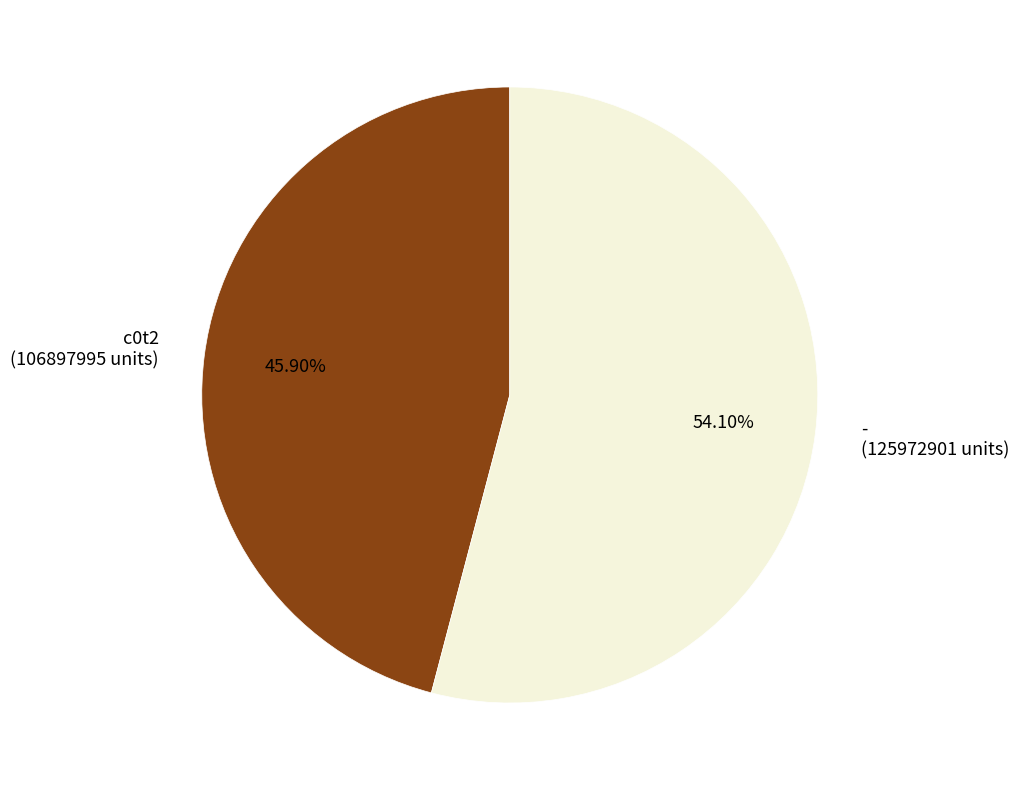

What percentage is NOT represented by c0t2?

54.1%